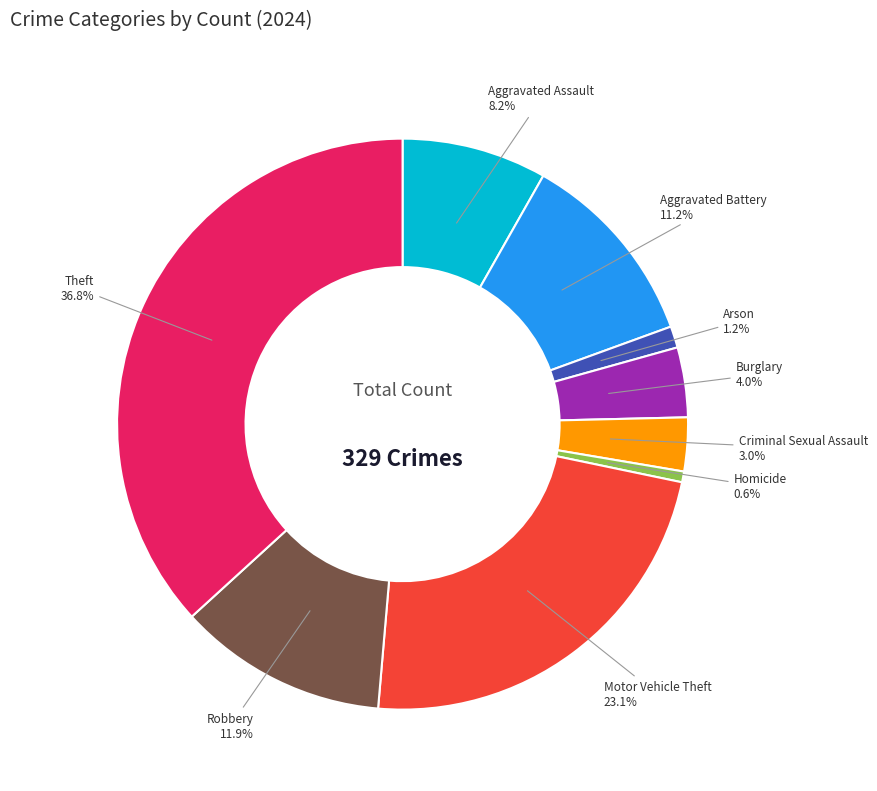

Is there any slice that represents more than half of the pie?

No